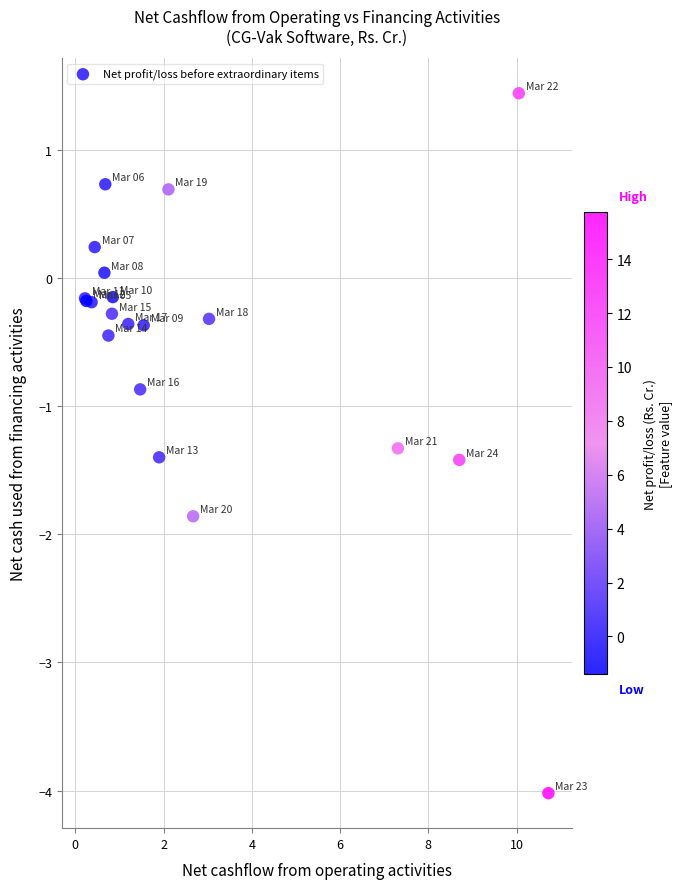

What Y value in the scatter plot is closest to -1?

-0.9